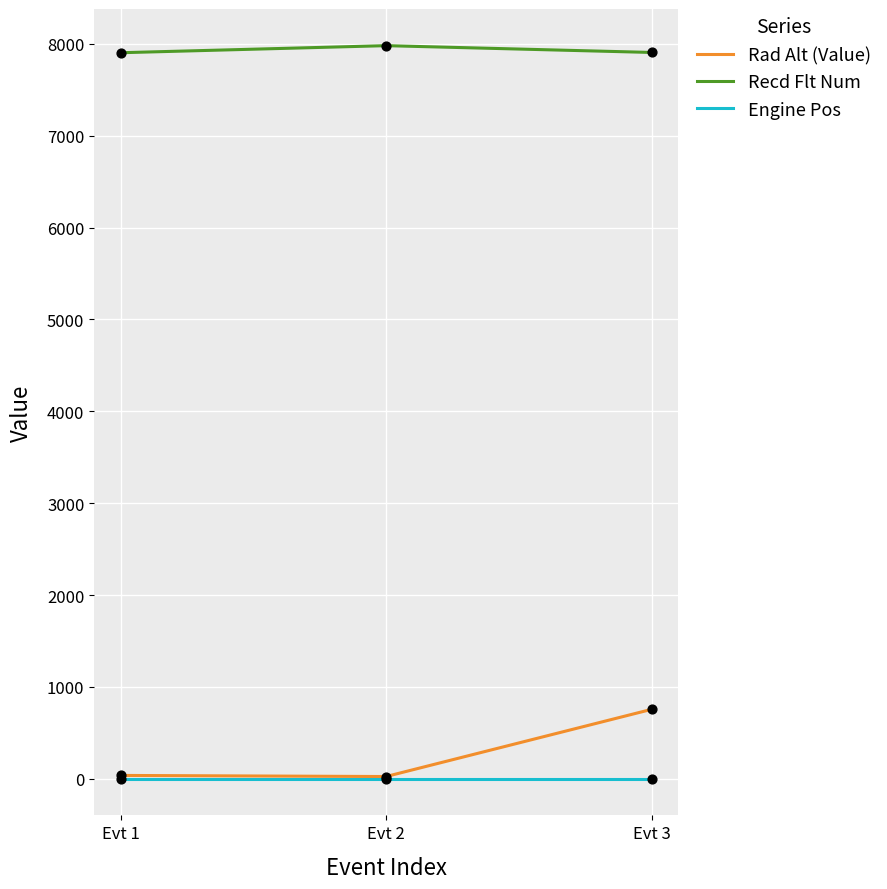

What are all the series names shown in the legend?

Rad Alt (Value), Recd Flt Num, Engine Pos